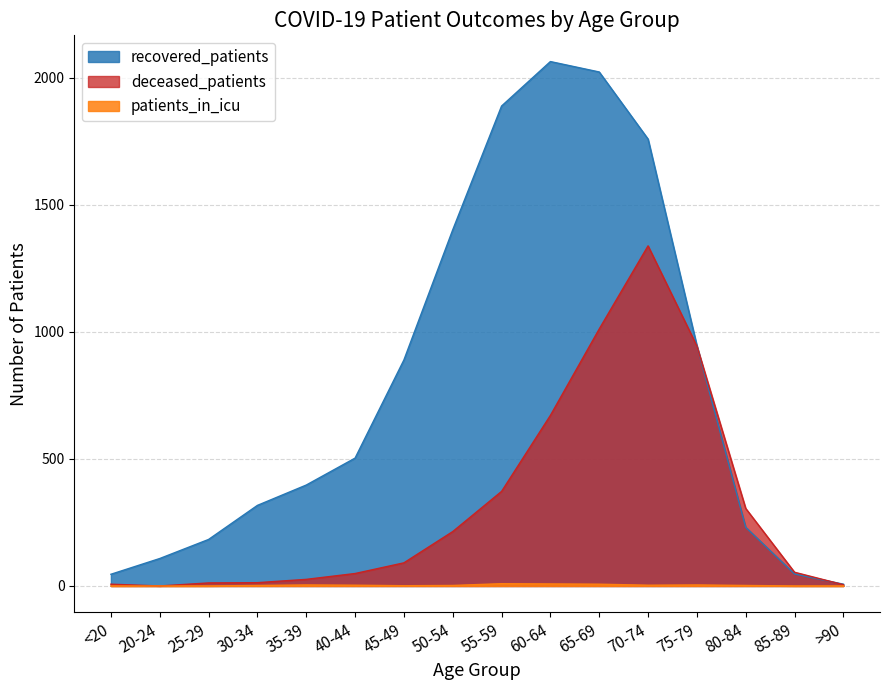

Which category has the highest value across all series?

60-64